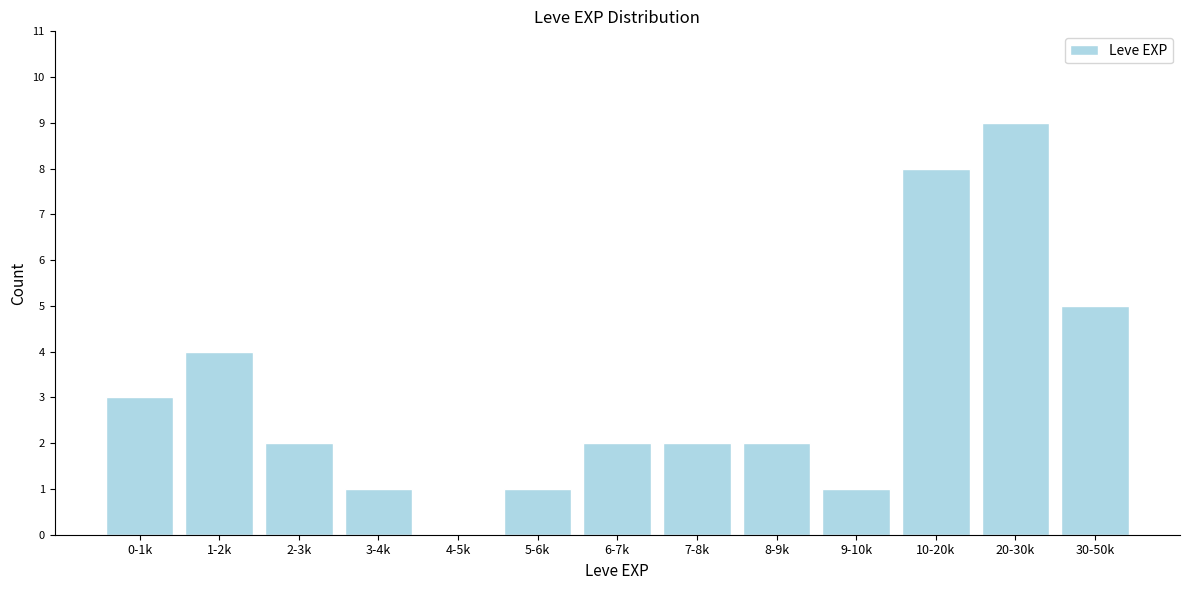

Reading left to right, what are all the values shown in this chart?

0-1k=3	1-2k=4	2-3k=2	3-4k=1	4-5k=0	5-6k=1	6-7k=2	7-8k=2	8-9k=2	9-10k=1	10-20k=8	20-30k=9	30-50k=5